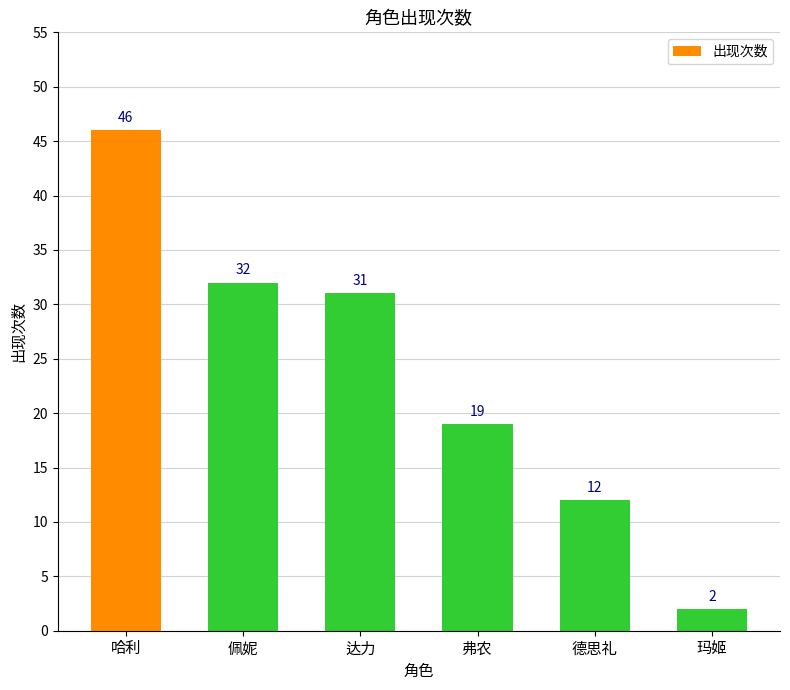

Count the number of categories in the chart.

6